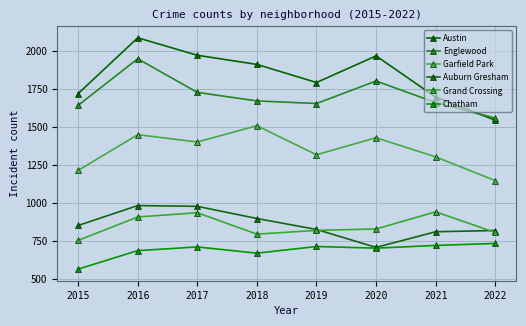

What is the sum of the Auburn Gresham values at 2021 and 2020?

1519